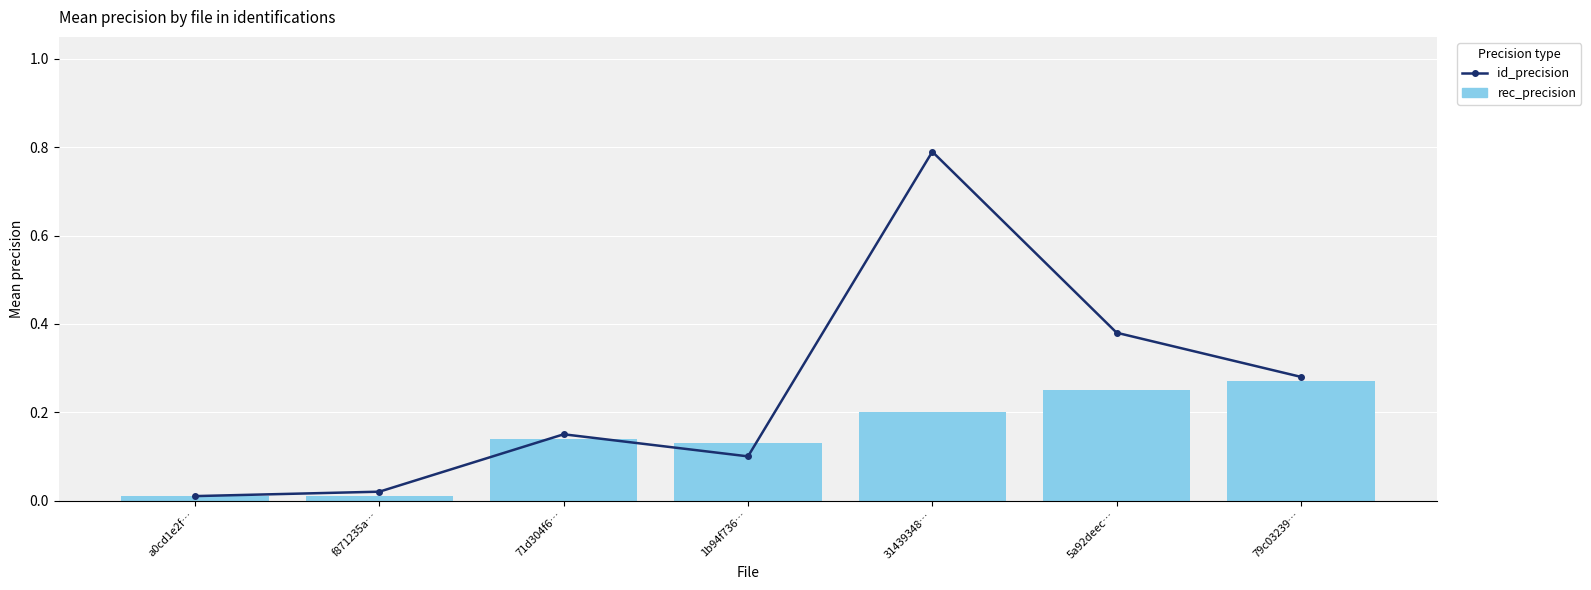

Which series has the widest spread of values?

id_precision